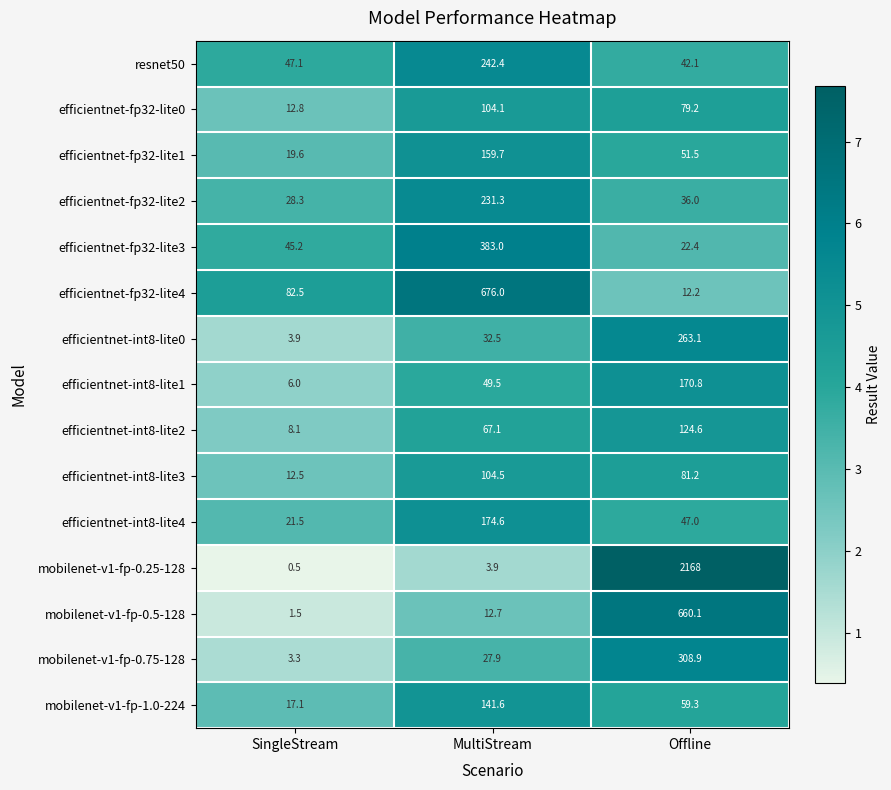

What is the sum of all efficientnet-fp32-lite3 values?

450.6